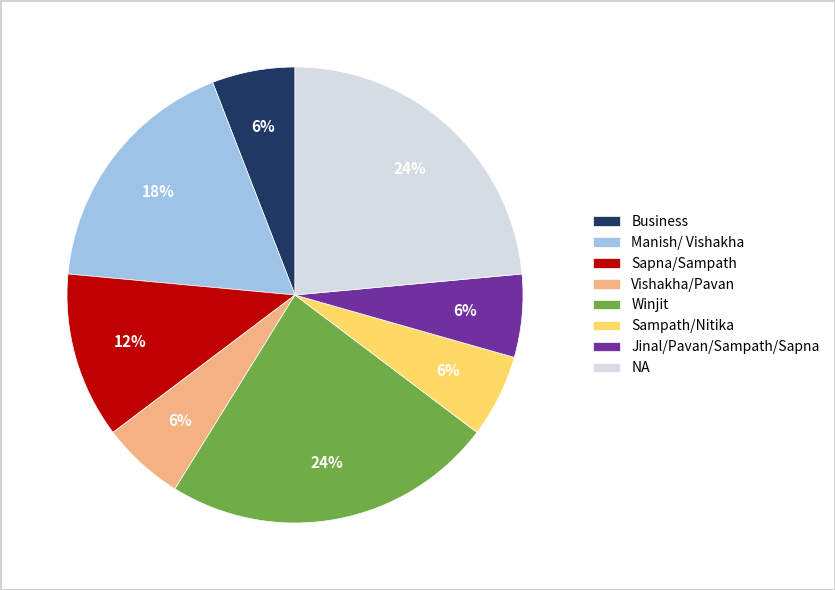

To the nearest percent, what is the combined percentage of Jinal/Pavan/Sampath/Sapna and Vishakha/Pavan?

12%